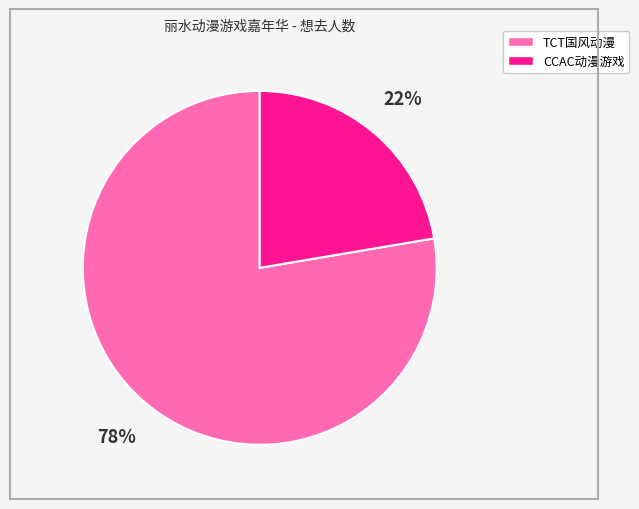

Which category has the smallest portion of the pie?

CCAC动漫游戏